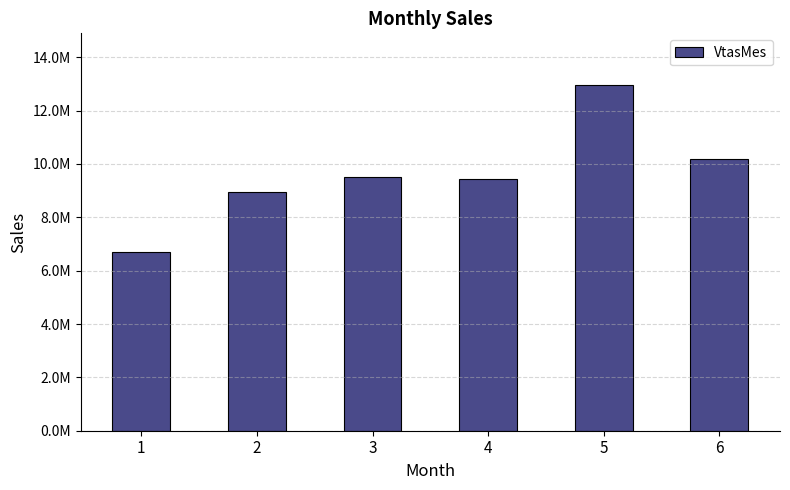

What is the sum of the values at 3 and 1?

16243920.7